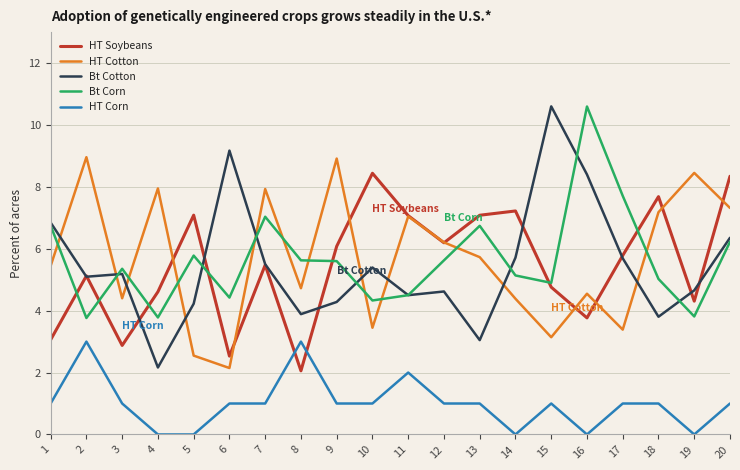

What value does the HT Cotton series have at 2?

9.0